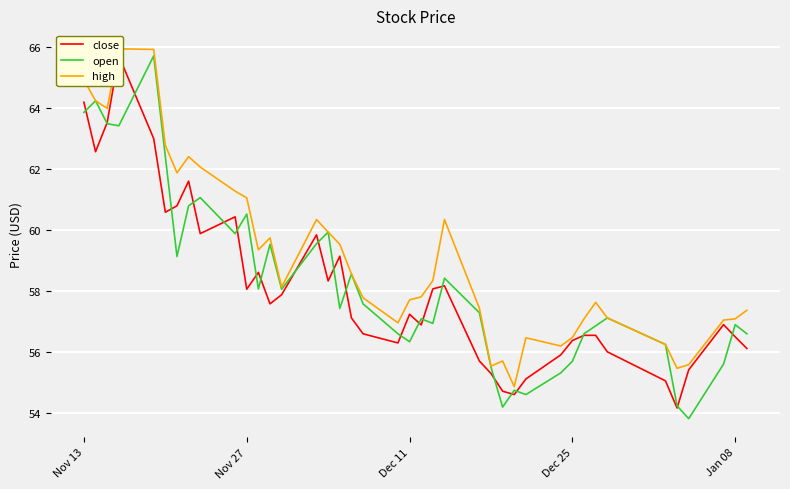

True or false: open and high intersect in this chart.

False